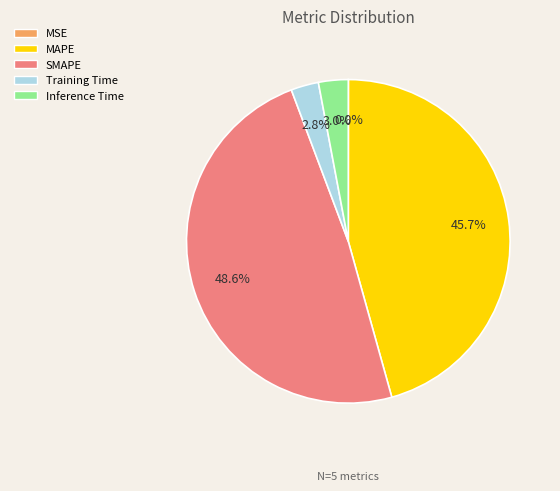

Is the sum of Inference Time and MAPE greater than half?

No